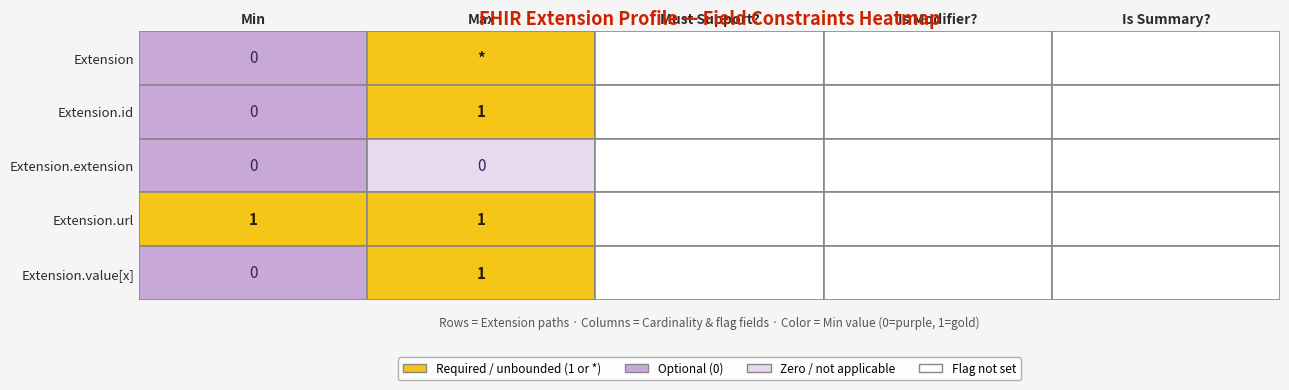

At how many categories does at least one series exceed 0?

2